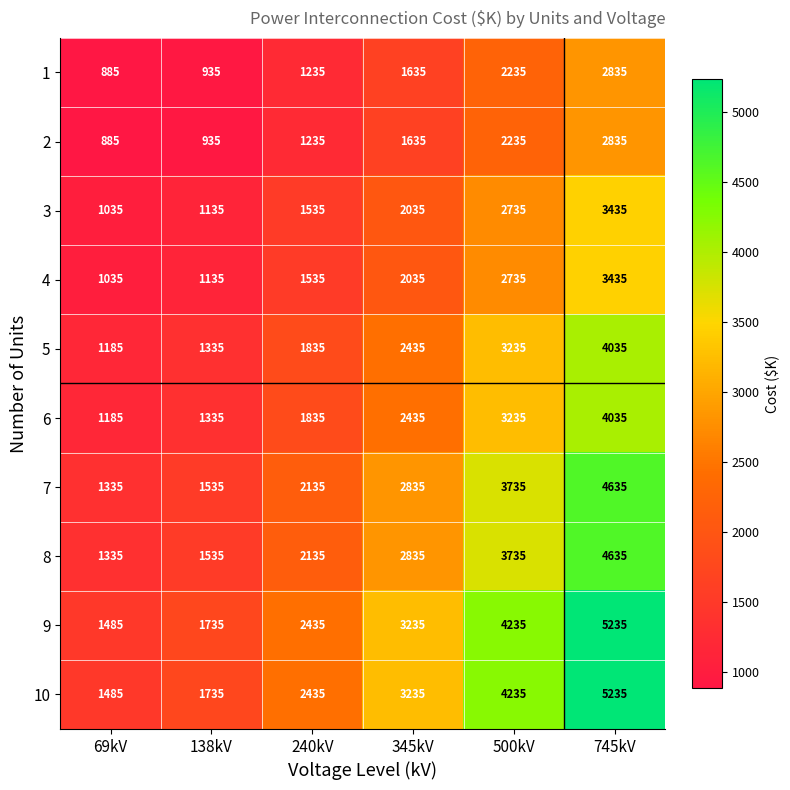

At which category is the sum across all series the highest?

745kV